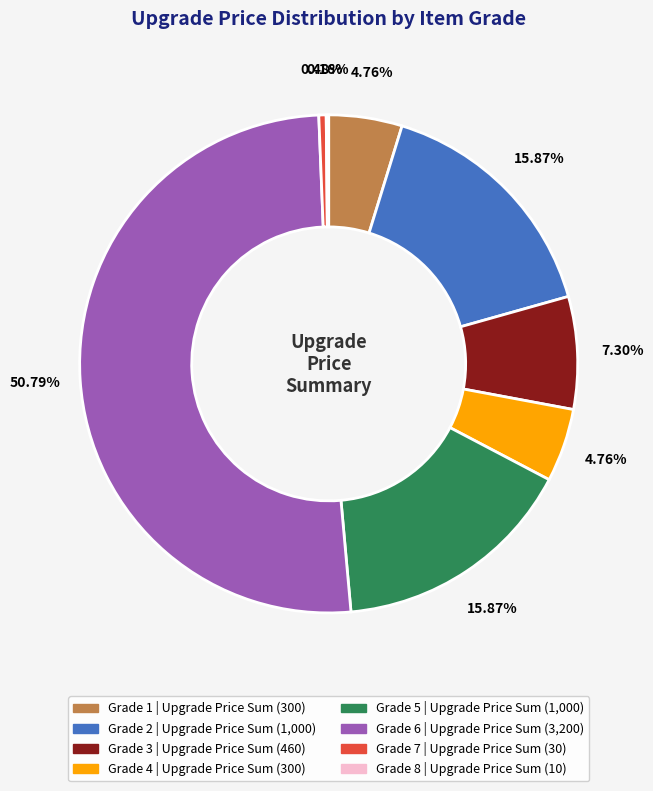

Is there a majority slice in this chart?

Yes